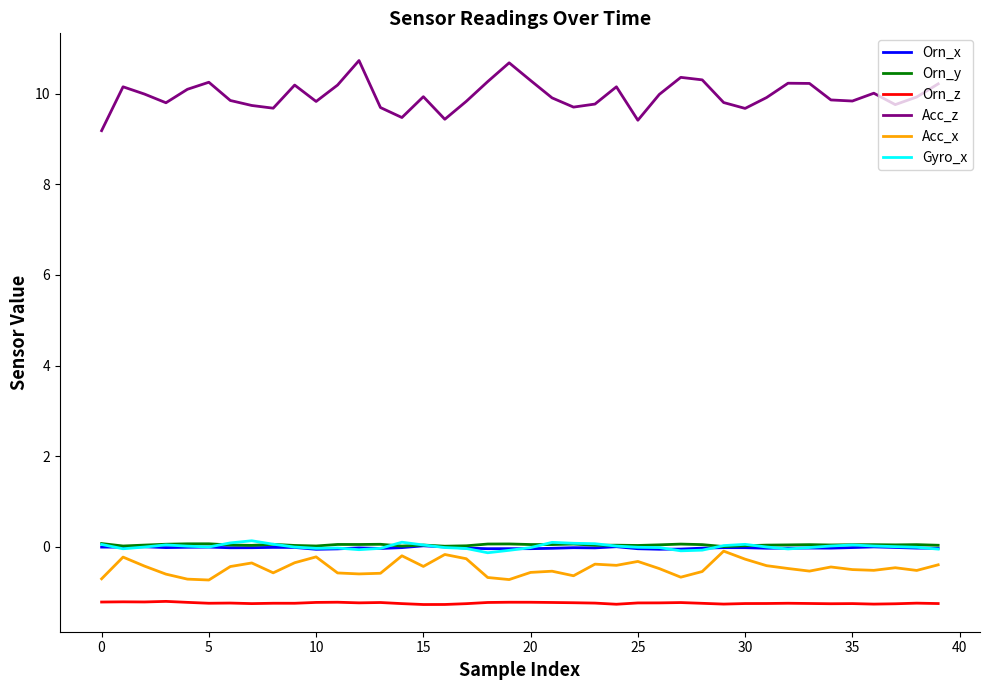

True or false: Orn_z and Acc_z intersect in this chart.

False